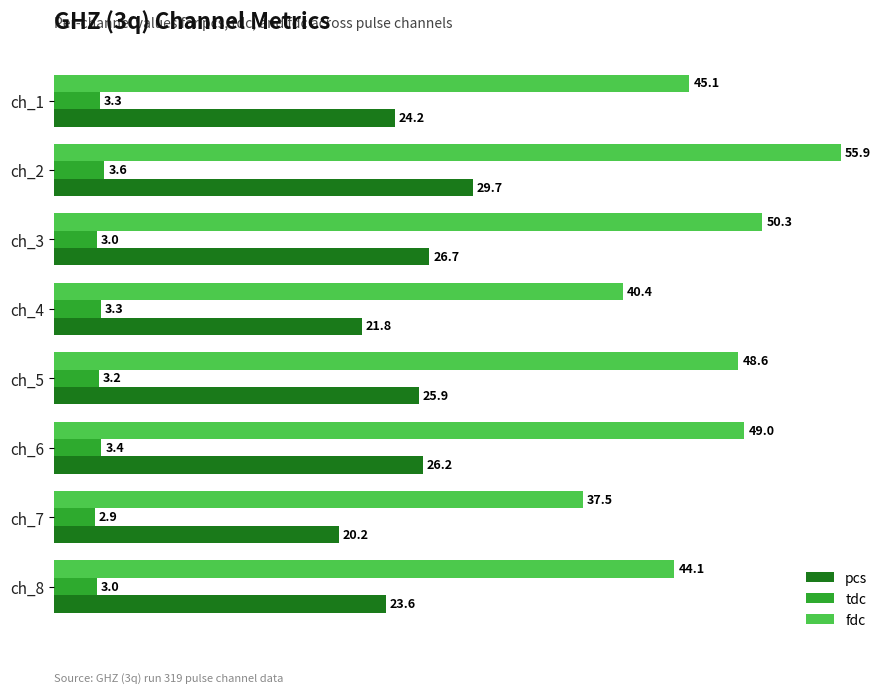

Rank the series at ch_6 from highest to lowest value.

fdc, pcs, tdc